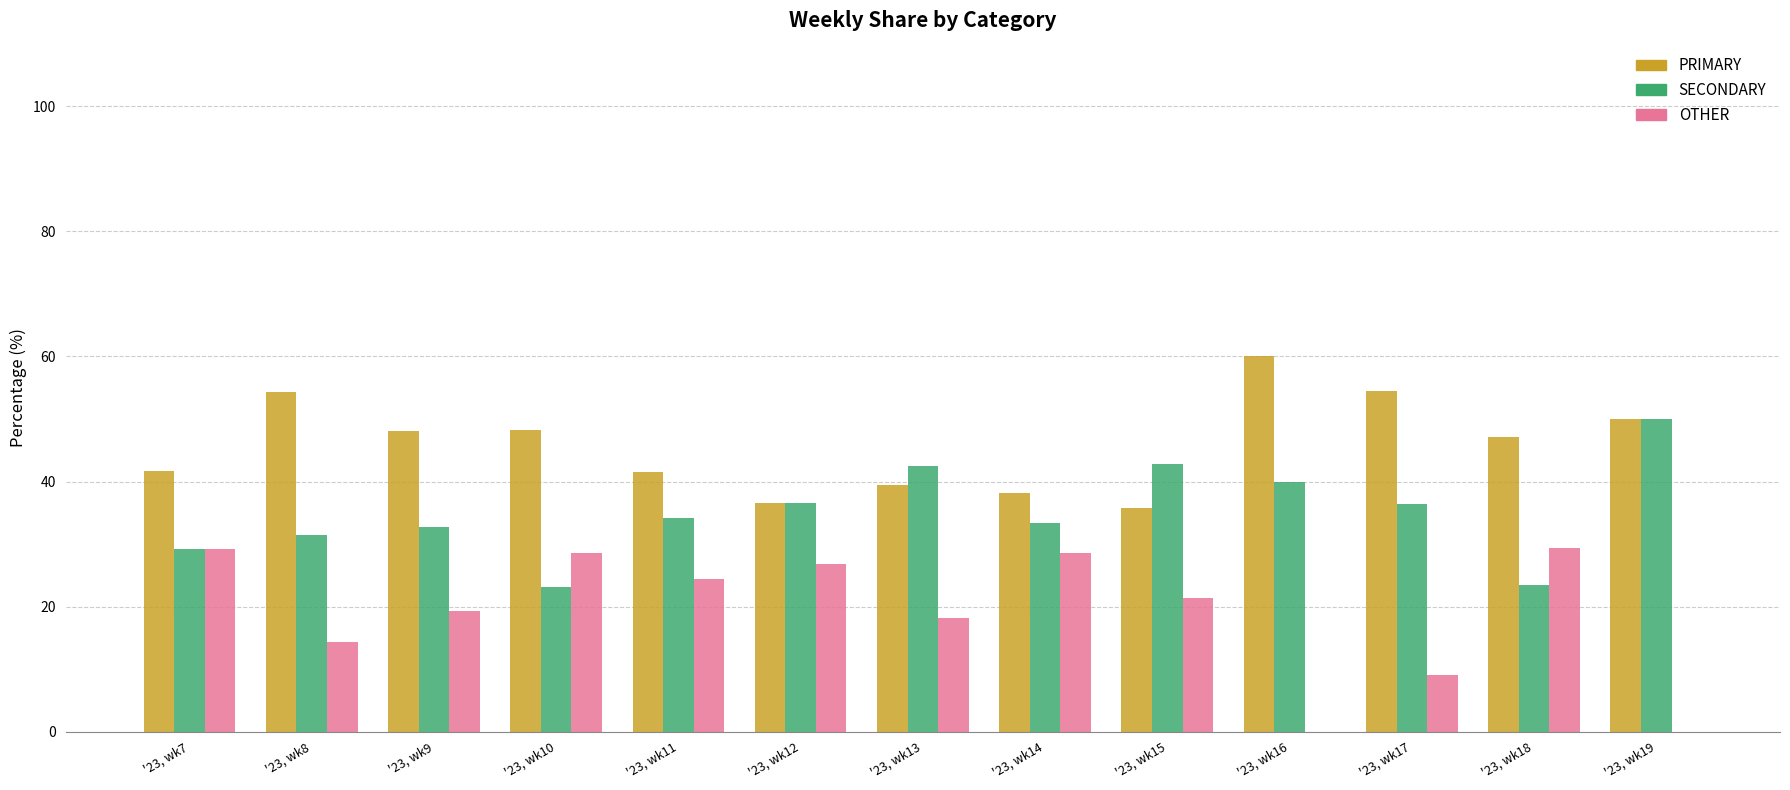

Is it true that SECONDARY equals 36.4 at '23, wk17?

True